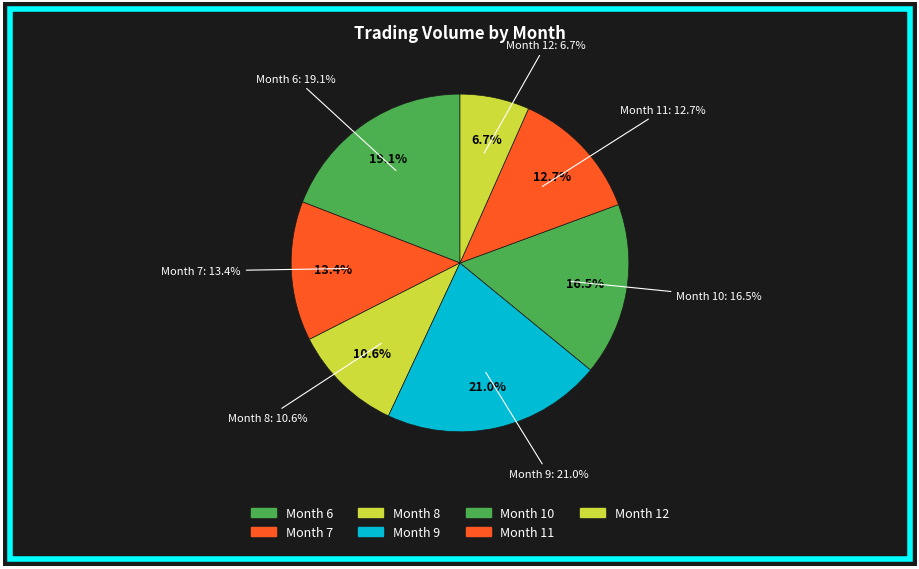

Between 11 and 9, which is larger?

9